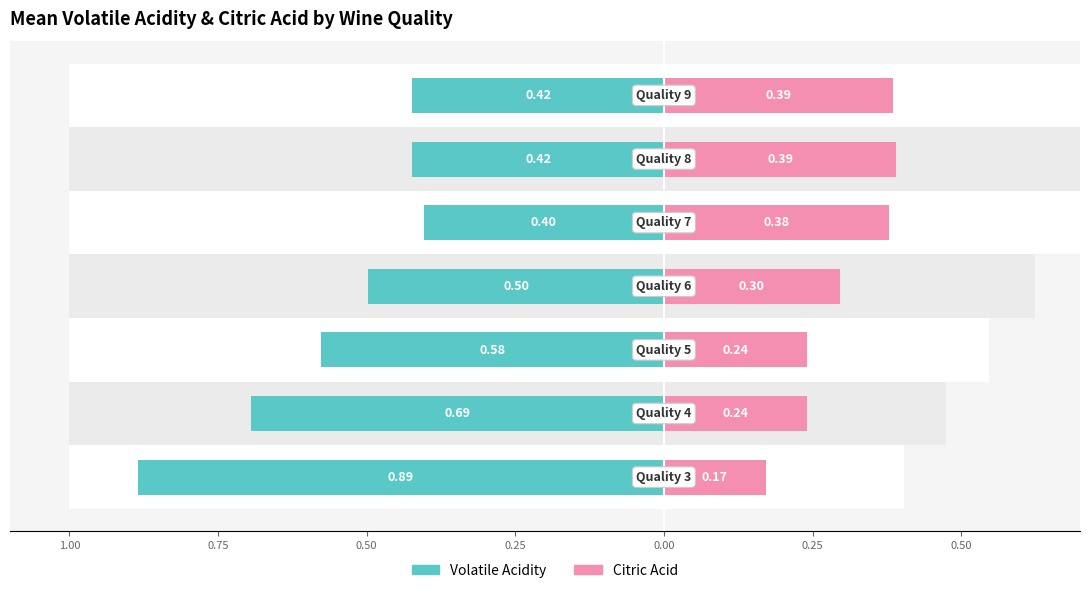

What is the value of the Citric Acid bar at the 4th from the left?

0.3